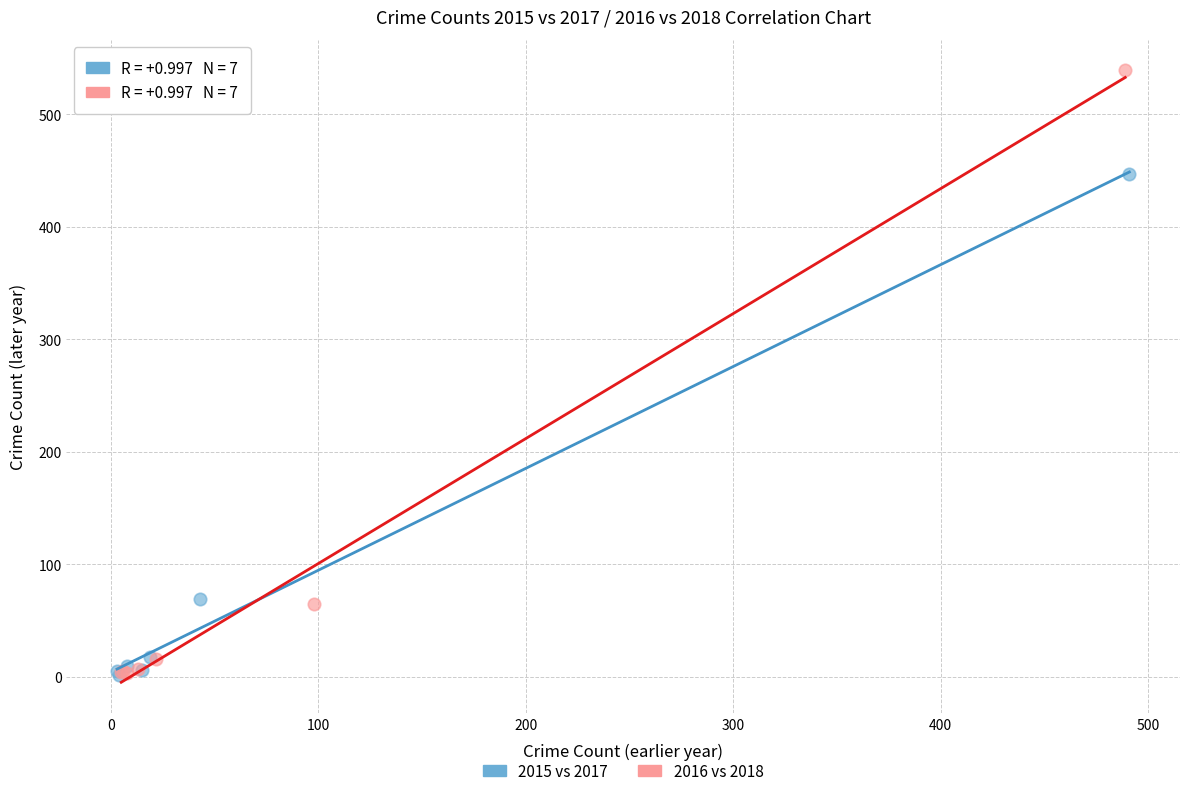

Which series reaches the maximum Y coordinate?

2016 vs 2018